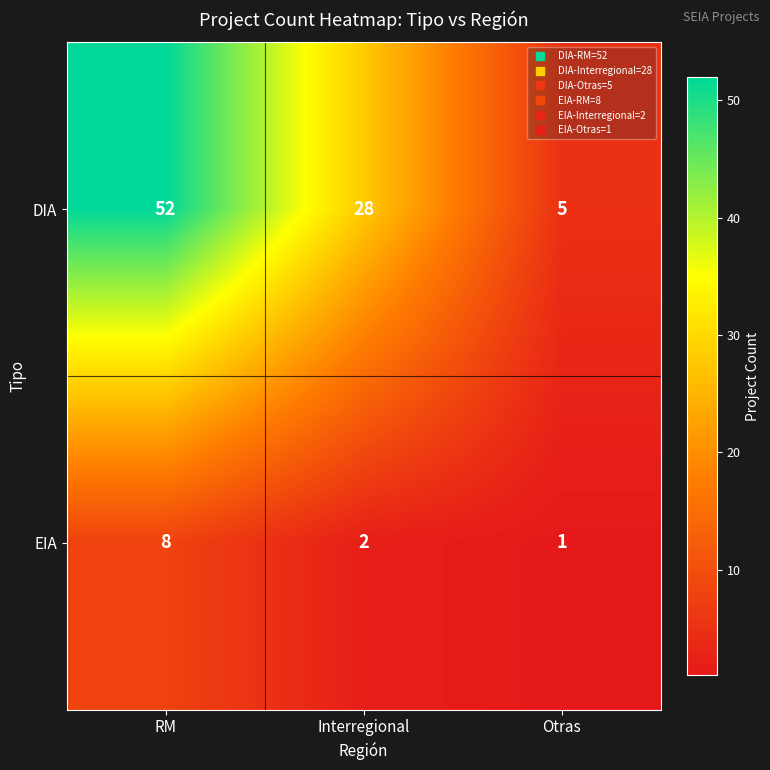

What is the average value of the EIA series?

4